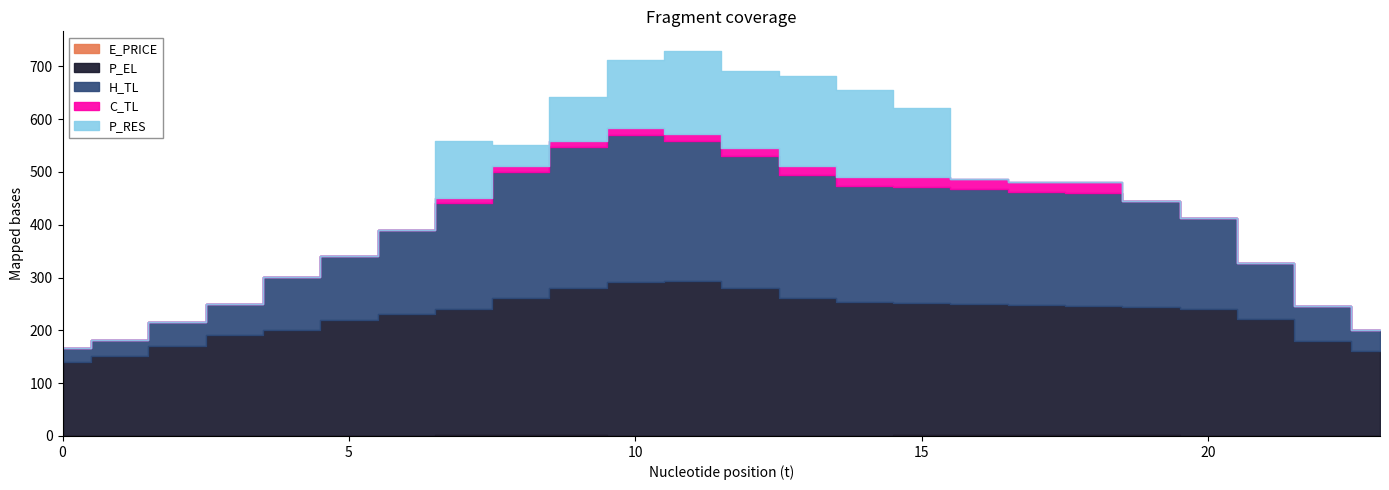

Is the value of P_EL at 13 greater than the value of H_TL at 4?

Yes